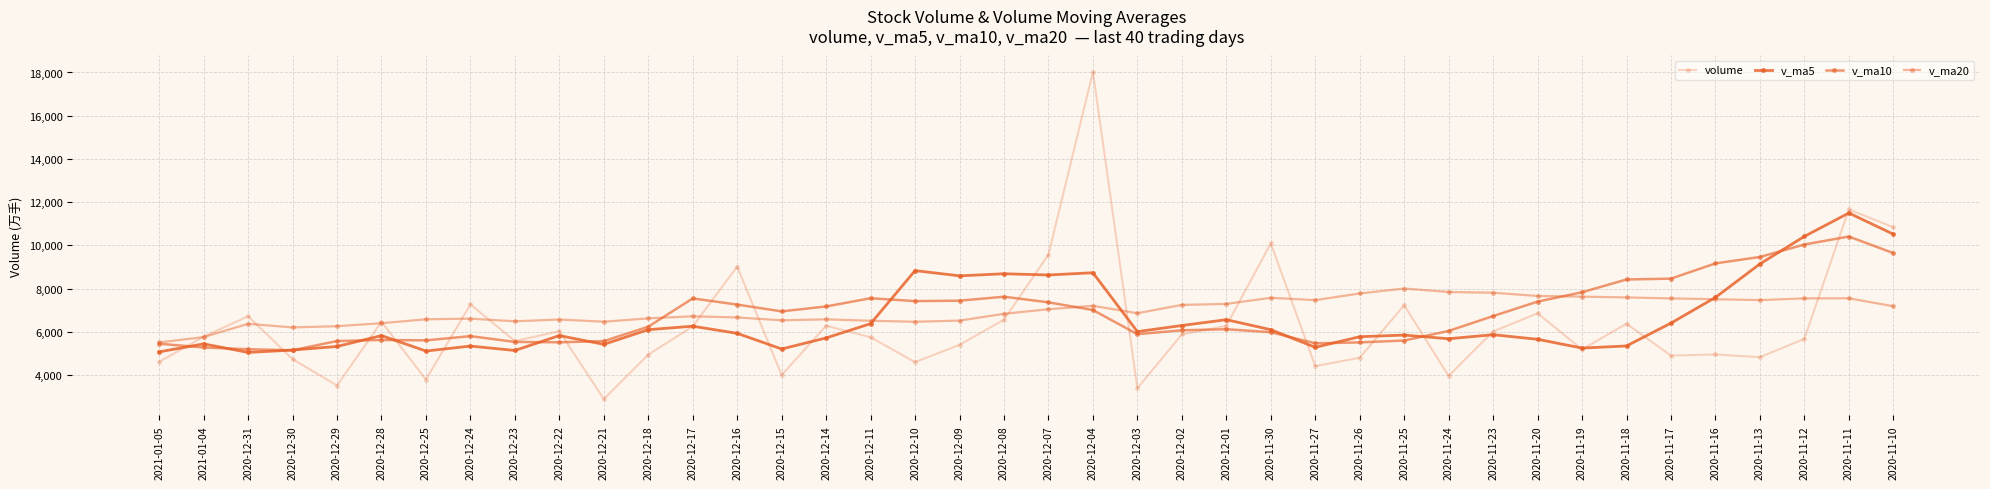

How many lines are shown in the chart?

4